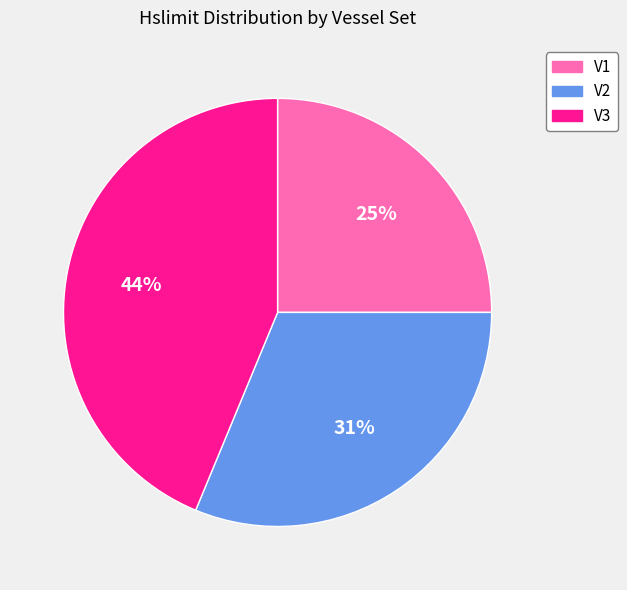

What is the smallest slice in the pie chart?

V1